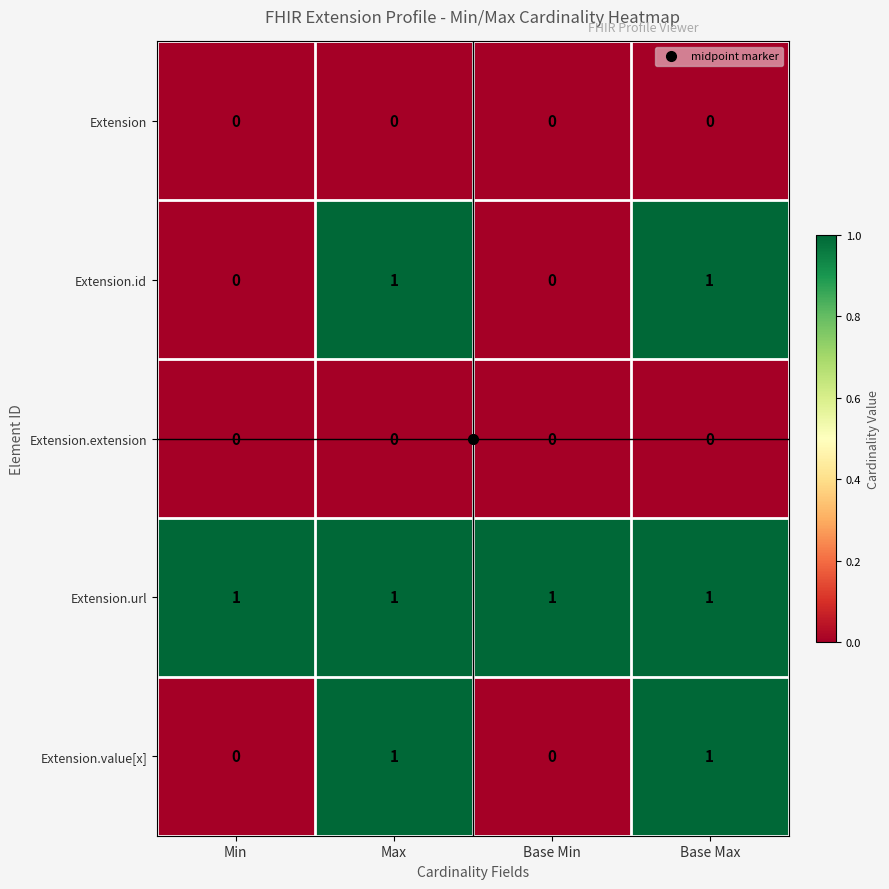

What is the total value across all series at Min?

1